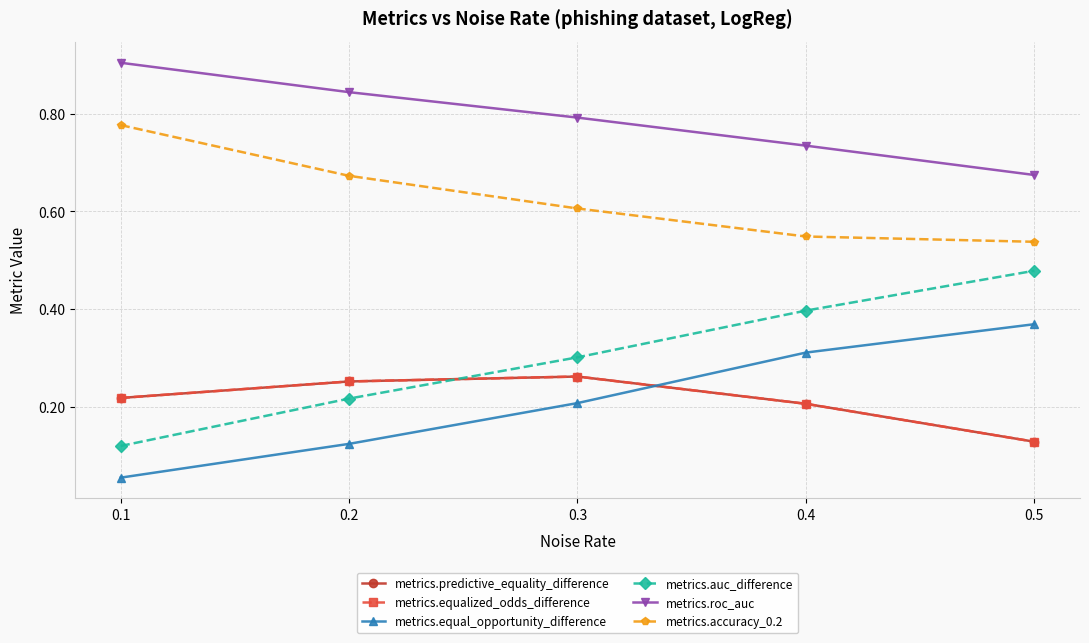

What is the value of the metrics.roc_auc point at the 2nd from the left?

0.8